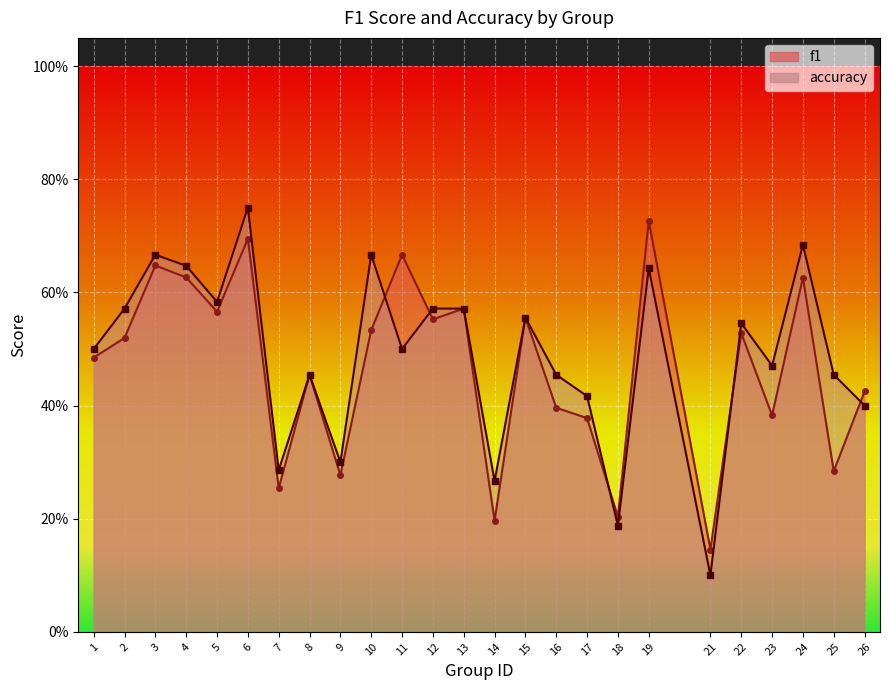

Which series has the largest total across all categories?

accuracy